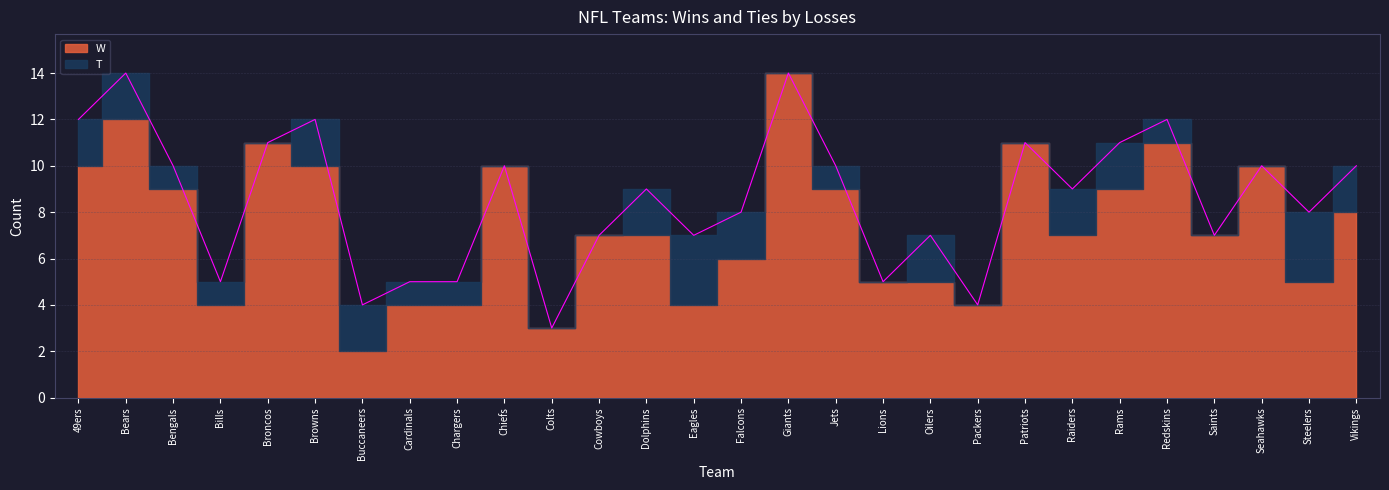

Which category has the lowest value across all series?

Broncos